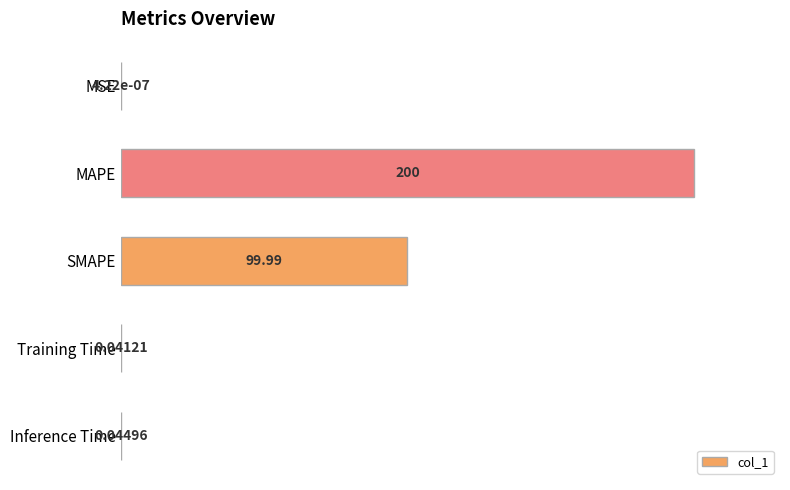

How many series are shown in this chart?

1